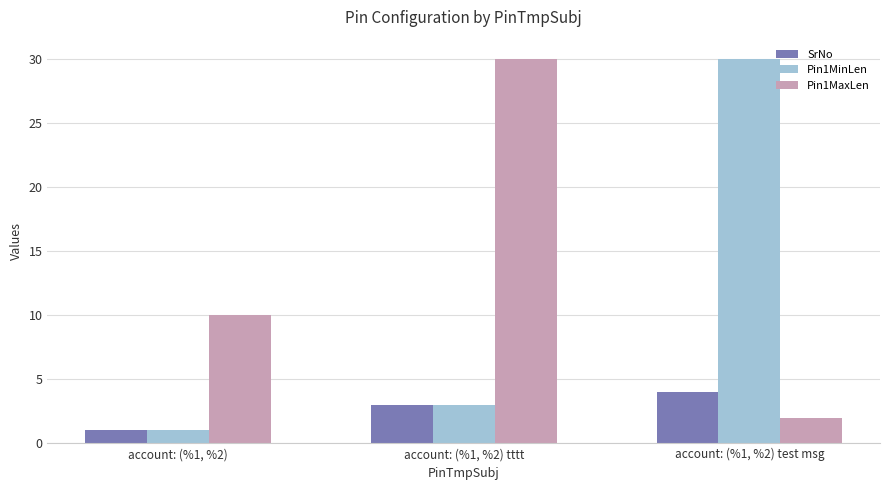

What are all the series names shown in the legend?

SrNo, Pin1MinLen, Pin1MaxLen